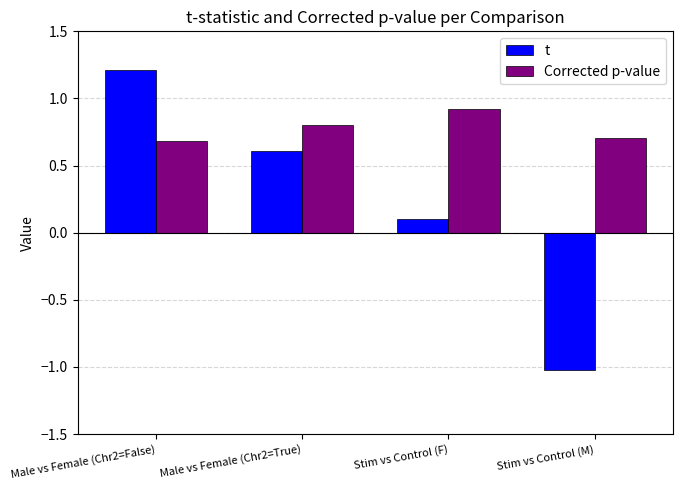

List the series in order of their overall mean, highest first.

Corrected p-value, t